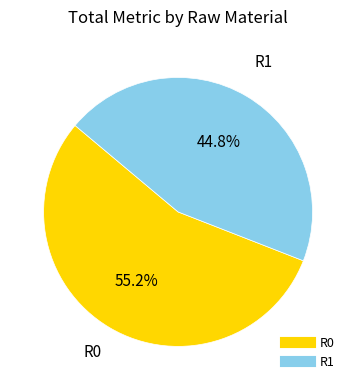

Is there any slice that represents more than half of the pie?

Yes